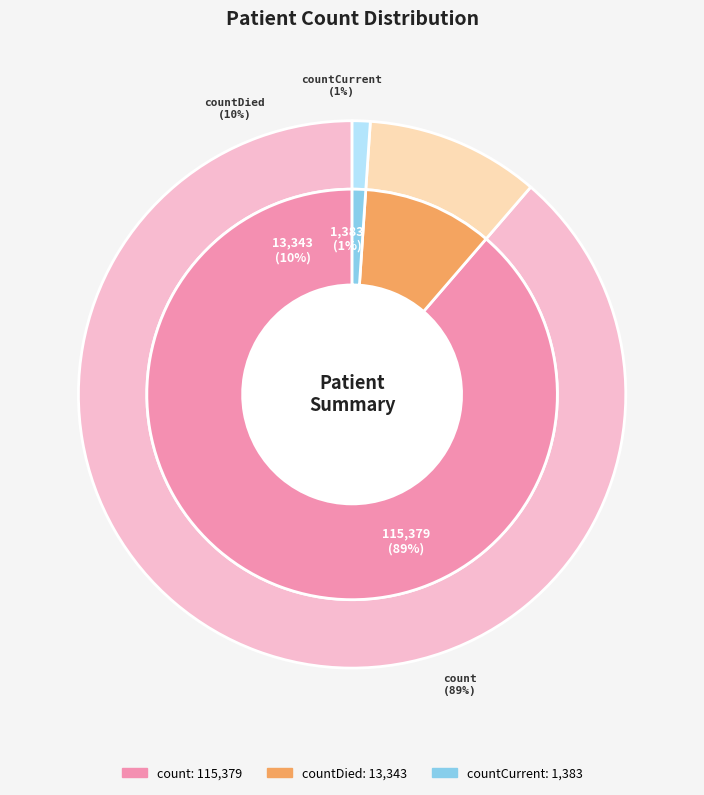

How many slices are in this pie chart?

3